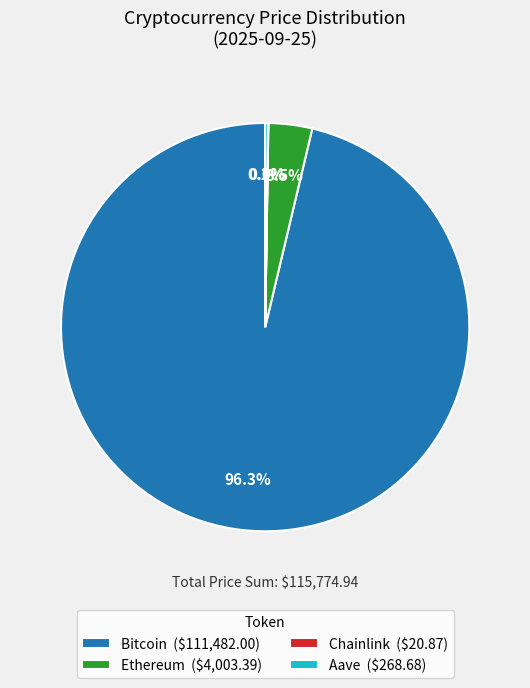

Does Bitcoin represent more than half of the total?

Yes